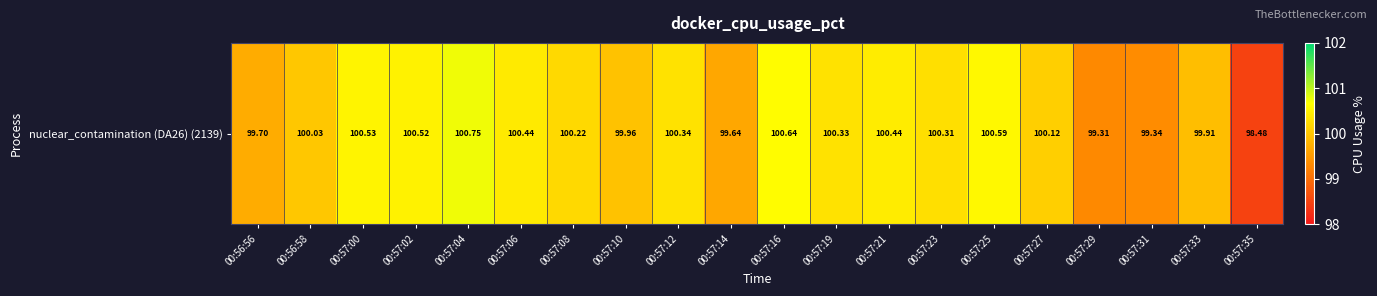

Which label corresponds to the smallest value in the chart?

00:57:35